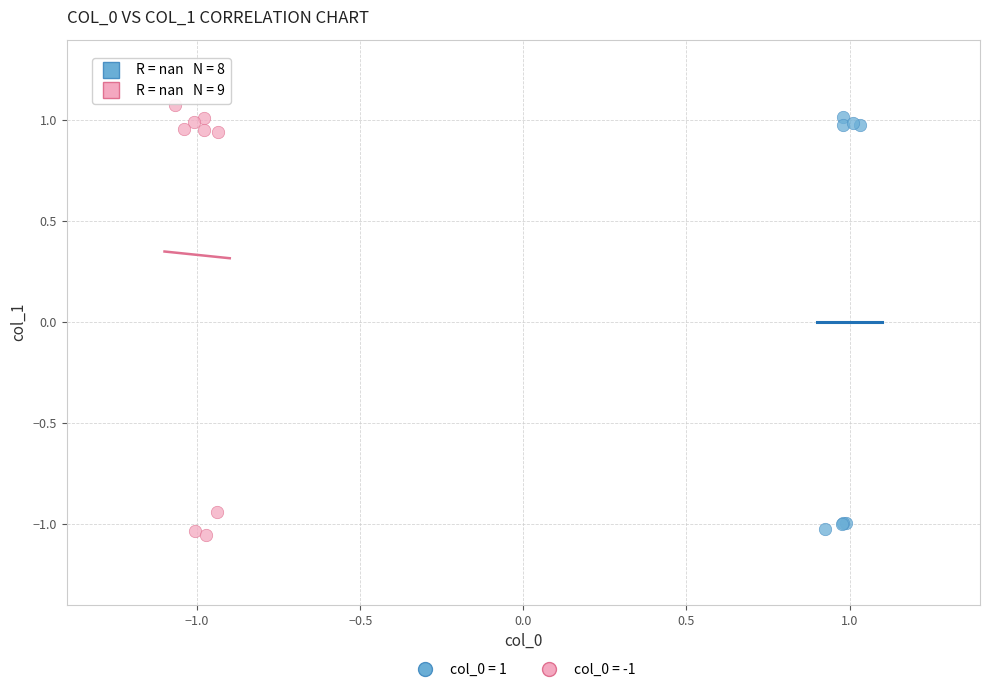

What are all the series names shown in the legend?

col_0 = 1, col_0 = -1